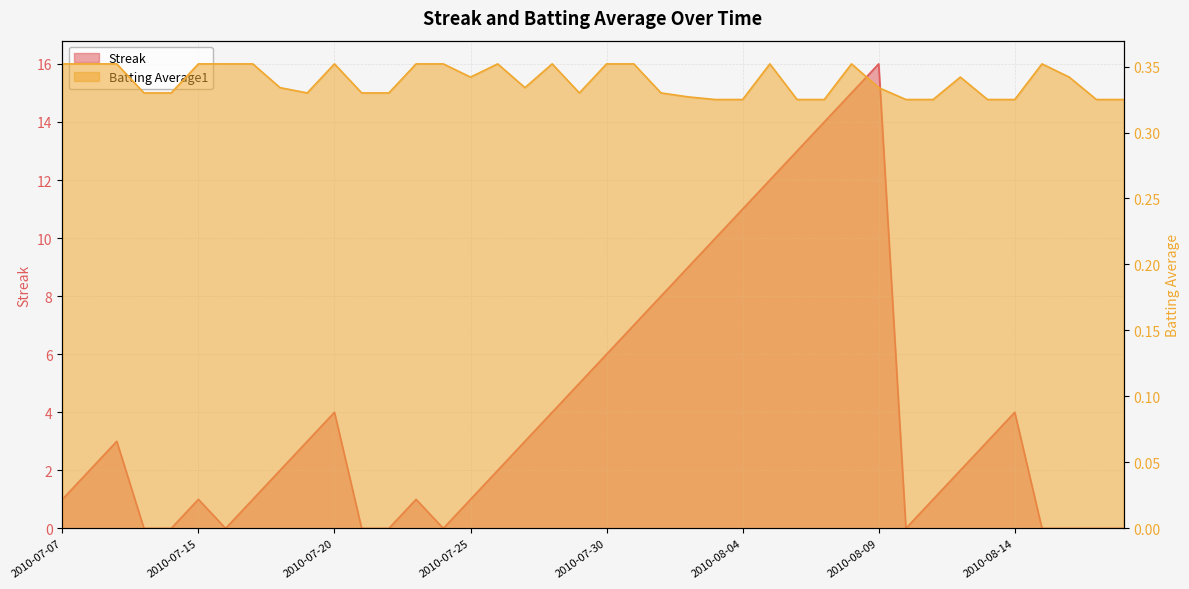

Which label corresponds to the smallest value in the chart?

2010-07-10